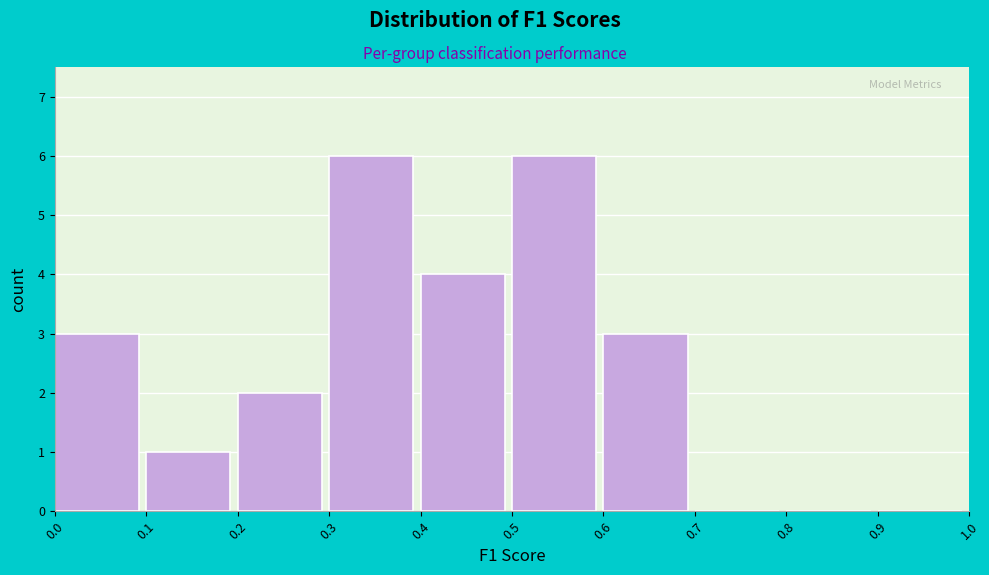

How tall is the bar that spans 0.3 to 0.4 on the x-axis? The values are not printed on the chart, so give them approximately, as read against the axis.

6